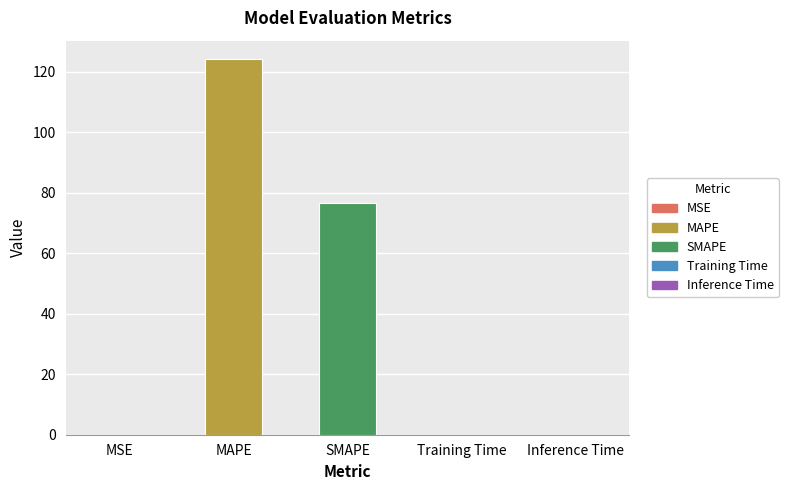

Read the value at MAPE.

124.0